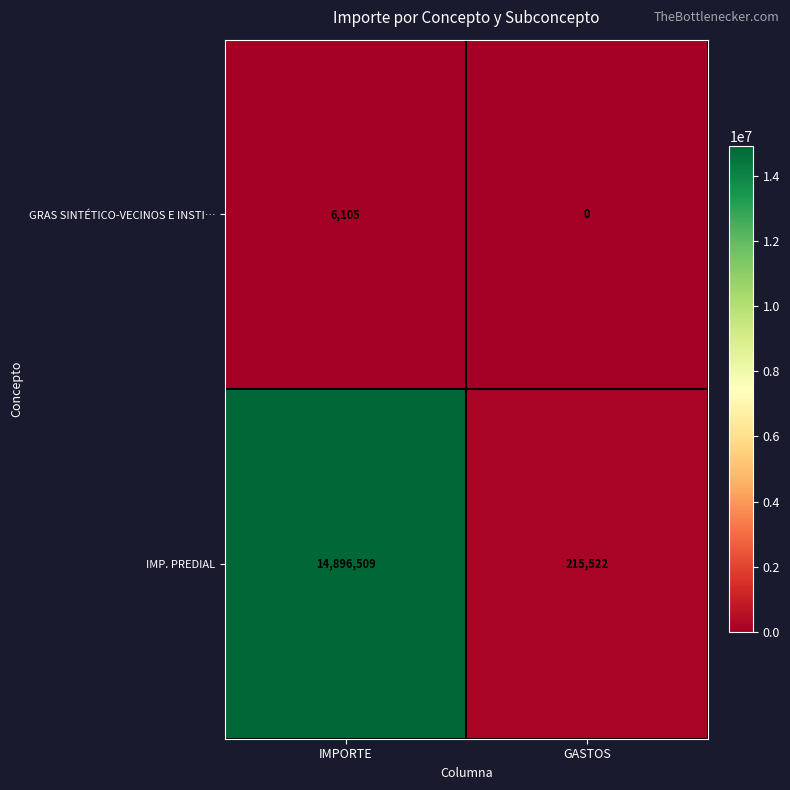

Which series has the largest total across all categories?

IMP. PREDIAL